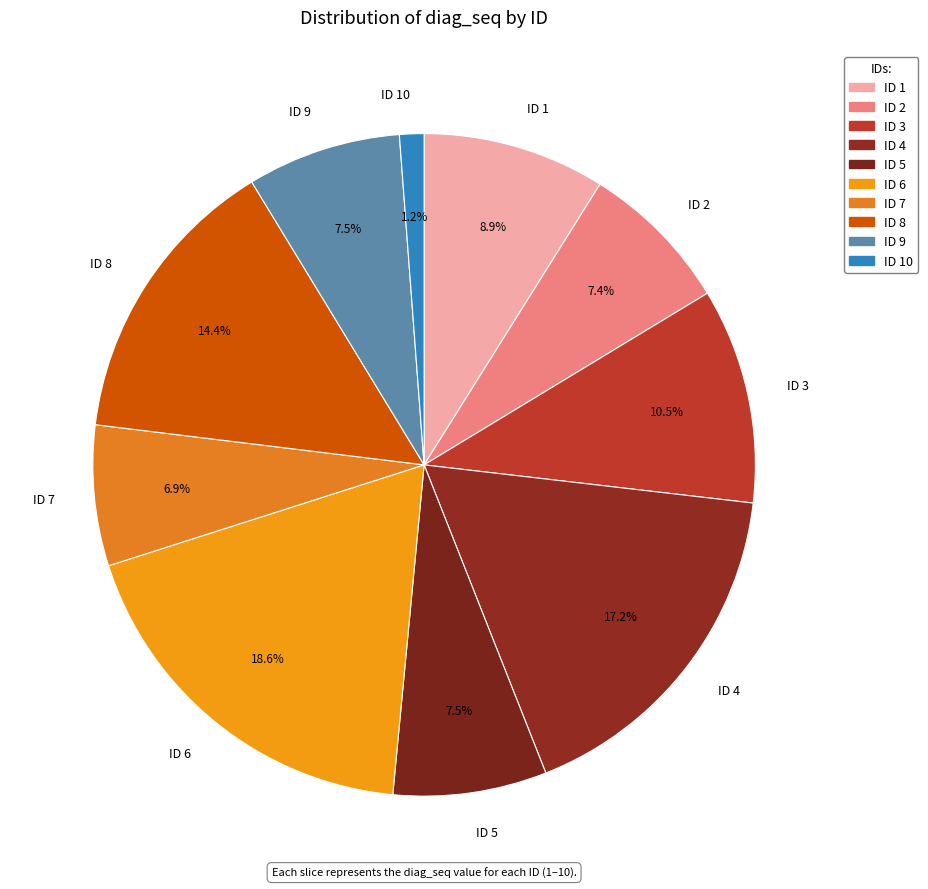

Is the sum of ID 1 and ID 2 greater than half?

No